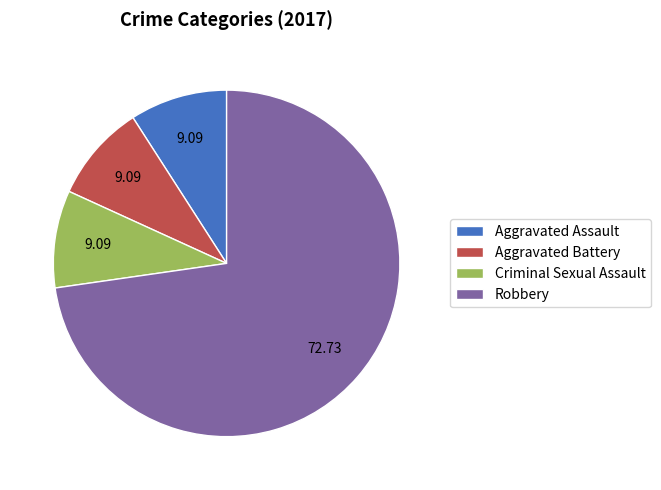

How many segments does this pie chart have?

4